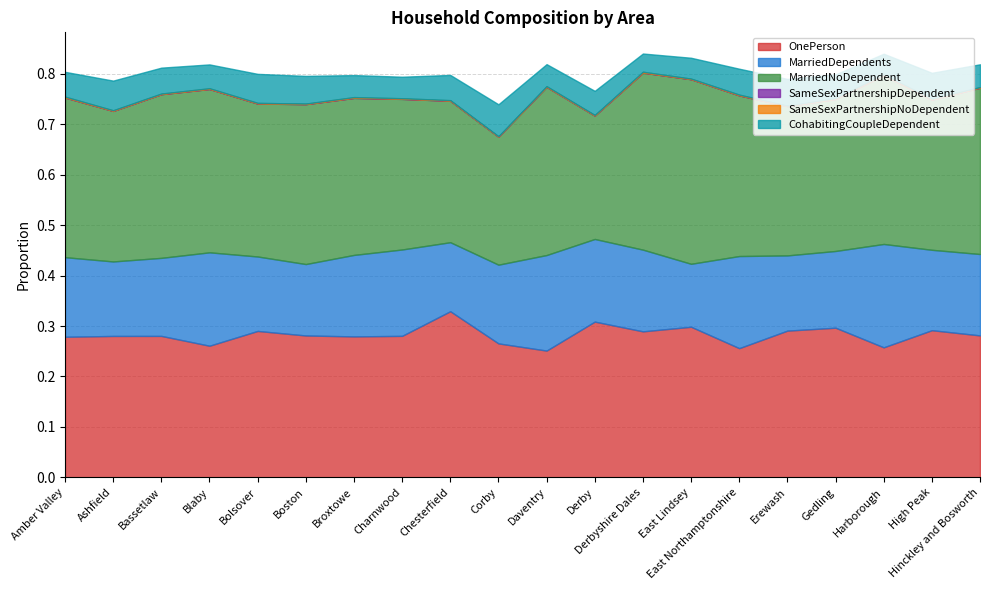

Reading right to left, transcribe all the data shown in this chart.

OnePerson: Hinckley and Bosworth=0.3	High Peak=0.3	Harborough=0.3	Gedling=0.3	Erewash=0.3	East Northamptonshire=0.3	East Lindsey=0.3	Derbyshire Dales=0.3	Derby=0.3	Daventry=0.3	Corby=0.3	Chesterfield=0.3	Charnwood=0.3	Broxtowe=0.3	Boston=0.3	Bolsover=0.3	Blaby=0.3	Bassetlaw=0.3	Ashfield=0.3	Amber Valley=0.3
MarriedDependents: Hinckley and Bosworth=0.2	High Peak=0.2	Harborough=0.2	Gedling=0.2	Erewash=0.1	East Northamptonshire=0.2	East Lindsey=0.1	Derbyshire Dales=0.2	Derby=0.2	Daventry=0.2	Corby=0.2	Chesterfield=0.1	Charnwood=0.2	Broxtowe=0.2	Boston=0.1	Bolsover=0.1	Blaby=0.2	Bassetlaw=0.2	Ashfield=0.1	Amber Valley=0.2
MarriedNoDependent: Hinckley and Bosworth=0.3	High Peak=0.3	Harborough=0.3	Gedling=0.3	Erewash=0.3	East Northamptonshire=0.3	East Lindsey=0.4	Derbyshire Dales=0.4	Derby=0.2	Daventry=0.3	Corby=0.3	Chesterfield=0.3	Charnwood=0.3	Broxtowe=0.3	Boston=0.3	Bolsover=0.3	Blaby=0.3	Bassetlaw=0.3	Ashfield=0.3	Amber Valley=0.3
SameSexPartnershipDependent: Hinckley and Bosworth=0.0	High Peak=0.0	Harborough=0.0	Gedling=0.0	Erewash=0.0	East Northamptonshire=0.0	East Lindsey=0.0	Derbyshire Dales=0.0	Derby=0.0	Daventry=0.0	Corby=0.0	Chesterfield=0.0	Charnwood=0.0	Broxtowe=0.0	Boston=0.0	Bolsover=0.0	Blaby=0.0	Bassetlaw=0.0	Ashfield=0.0	Amber Valley=0.0
SameSexPartnershipNoDependent: Hinckley and Bosworth=0.0	High Peak=0.0	Harborough=0.0	Gedling=0.0	Erewash=0.0	East Northamptonshire=0.0	East Lindsey=0.0	Derbyshire Dales=0.0	Derby=0.0	Daventry=0.0	Corby=0.0	Chesterfield=0.0	Charnwood=0.0	Broxtowe=0.0	Boston=0.0	Bolsover=0.0	Blaby=0.0	Bassetlaw=0.0	Ashfield=0.0	Amber Valley=0.0
CohabitingCoupleDependent: Hinckley and Bosworth=0.0	High Peak=0.1	Harborough=0.0	Gedling=0.0	Erewash=0.1	East Northamptonshire=0.1	East Lindsey=0.0	Derbyshire Dales=0.0	Derby=0.0	Daventry=0.0	Corby=0.1	Chesterfield=0.1	Charnwood=0.0	Broxtowe=0.0	Boston=0.1	Bolsover=0.1	Blaby=0.0	Bassetlaw=0.1	Ashfield=0.1	Amber Valley=0.0